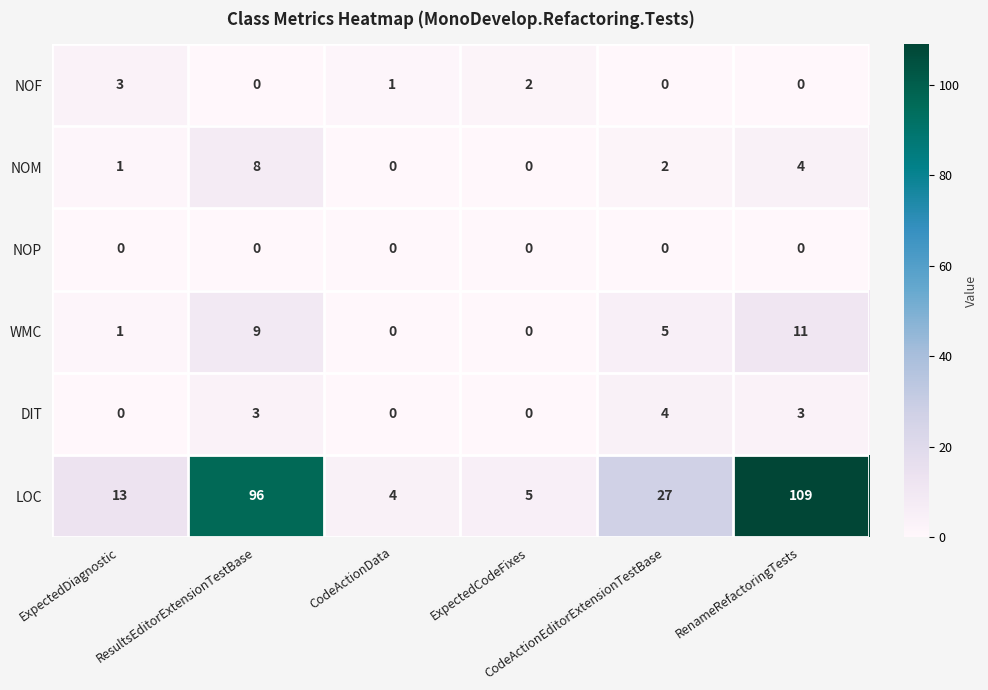

What is the sum of all NOF values?

6